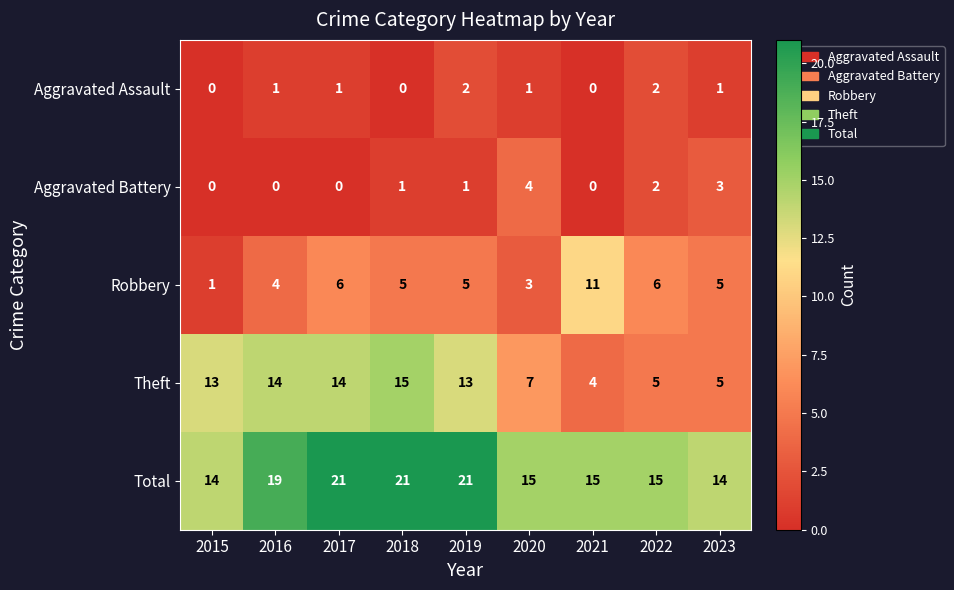

At which label is Aggravated Battery closest to 2?

2022